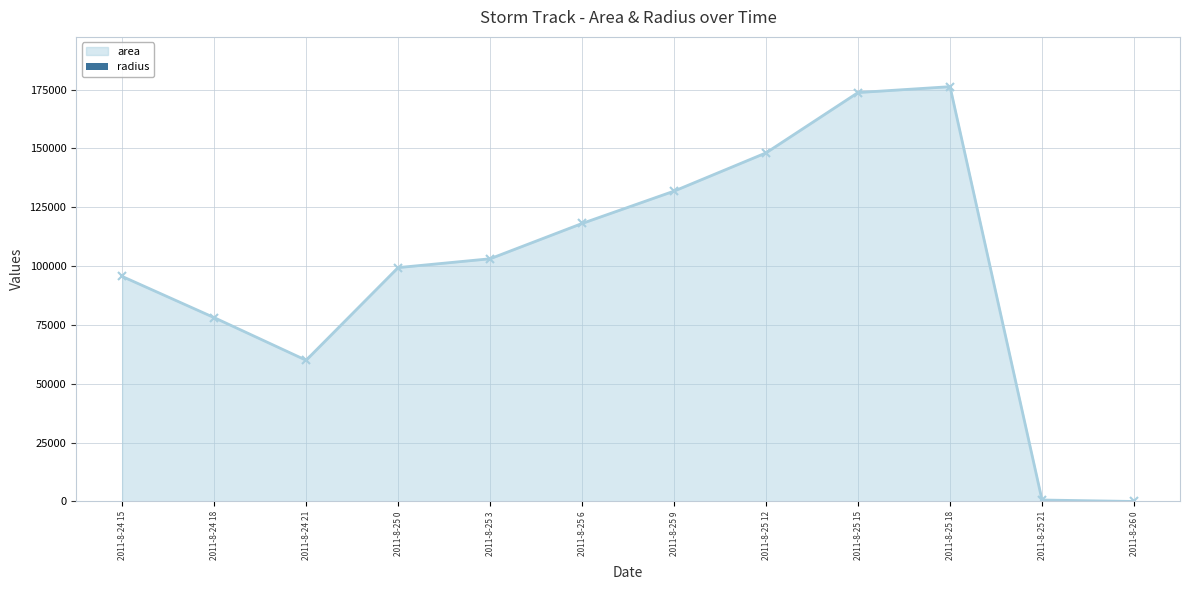

How many values in the area series are below 103125?

6